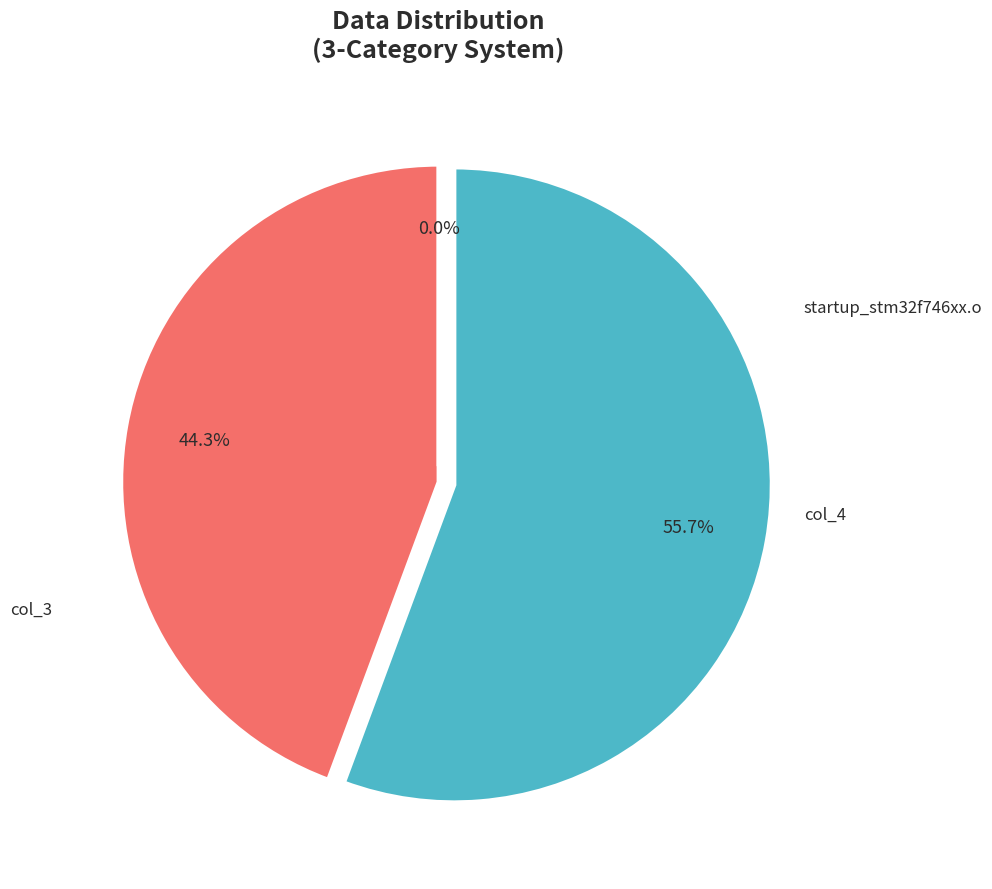

Between col_4 and startup_stm32f746xx.o, which is larger?

col_4